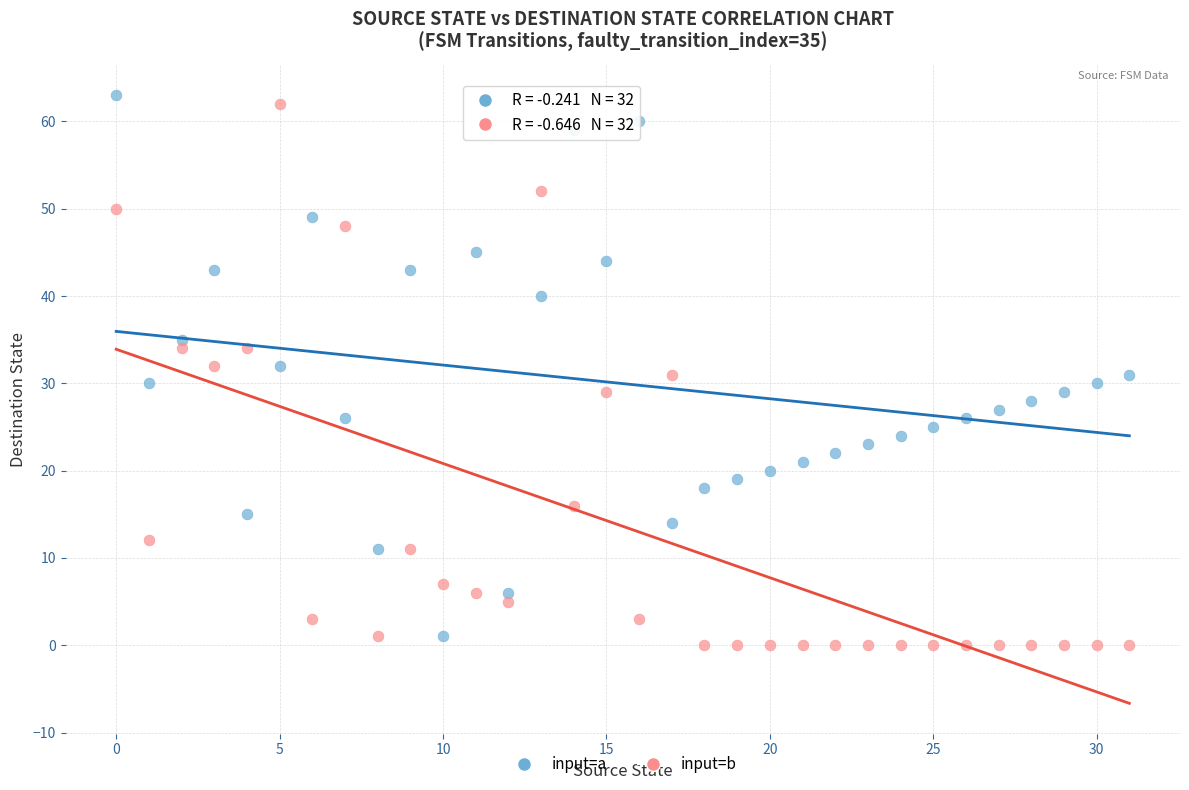

How many data points are displayed?

64